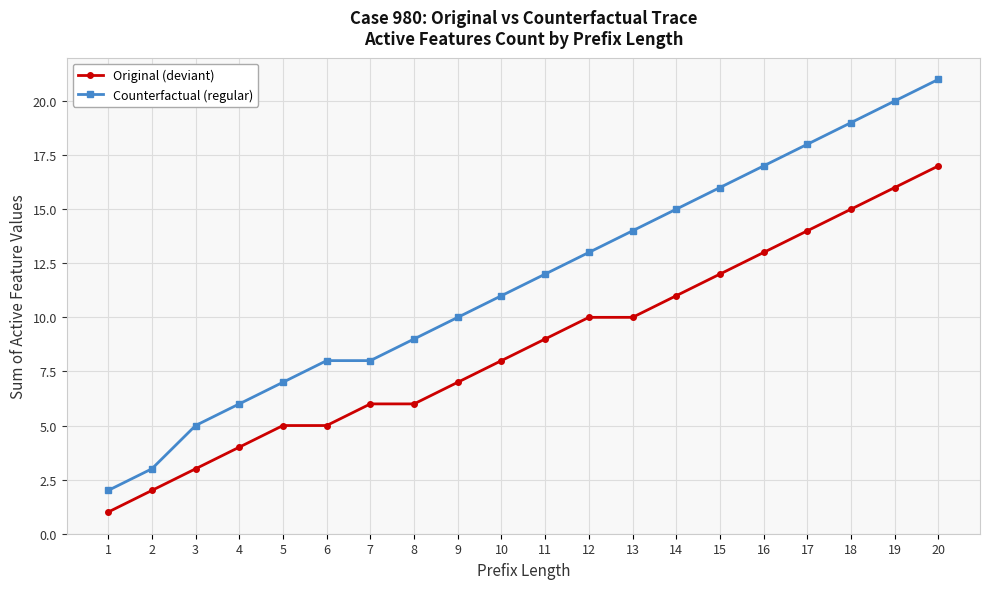

Reading right to left, extract all data points from this chart.

Original (deviant): 17	16	15	14	13	12	11	10	10	9	8	7	6	6	5	5	4	3	2	1
Counterfactual (regular): 21	20	19	18	17	16	15	14	13	12	11	10	9	8	8	7	6	5	3	2